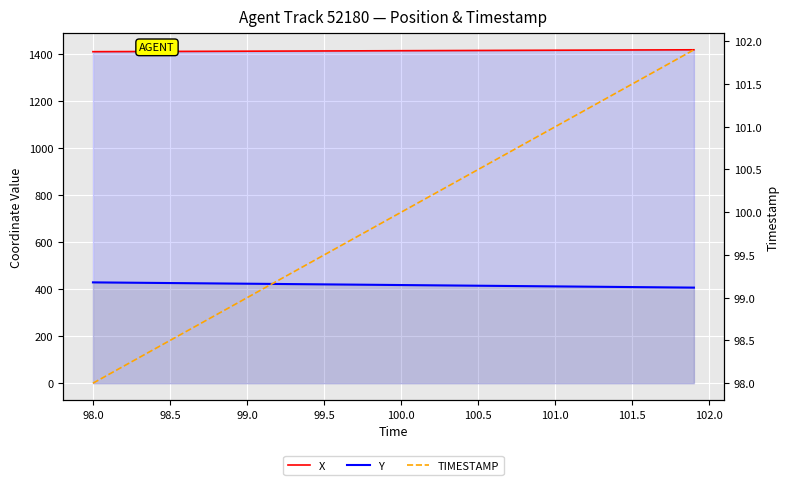

The X series shows 913.5 at 99.0. True or false?

False